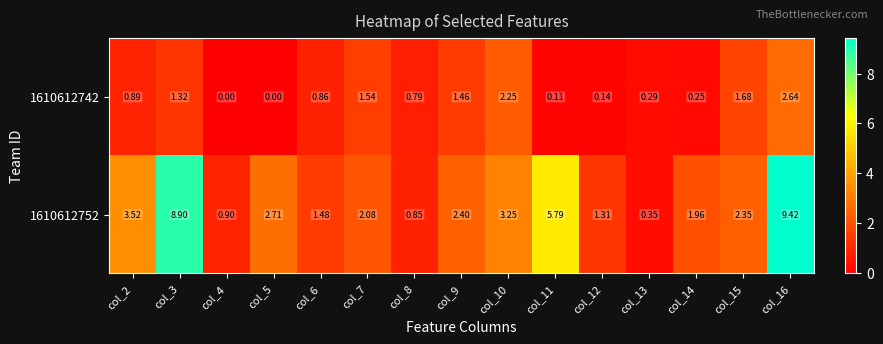

Is the value of 1610612752 at col_3 greater than the value of 1610612742 at col_9?

Yes